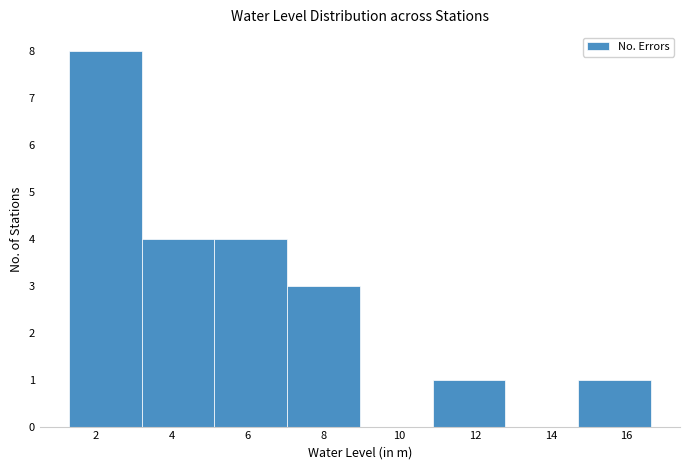

Reading left to right, list every bar in this chart as the range it spans on the x-axis followed by its height. Neither the bar edges nor the heights are printed on the chart, so give them approximately, as read against the axes.

1.28 to 3.20: 8
3.20 to 5.12: 4
5.12 to 7.04: 4
7.04 to 8.96: 3
8.96 to 10.88: 0
10.88 to 12.80: 1
12.80 to 14.72: 0
14.72 to 16.64: 1